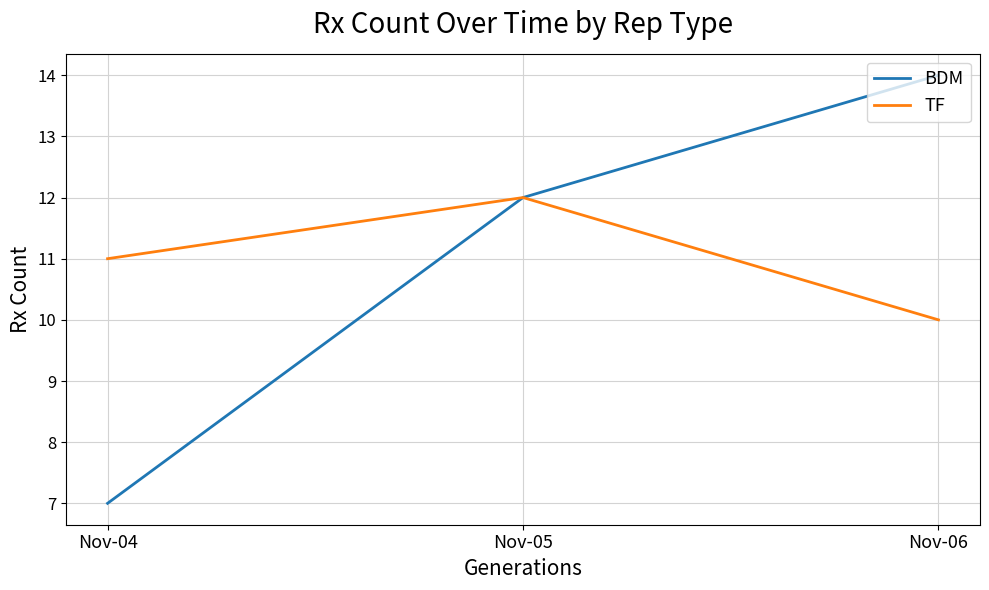

The TF series shows 19 at Nov-04. True or false?

False